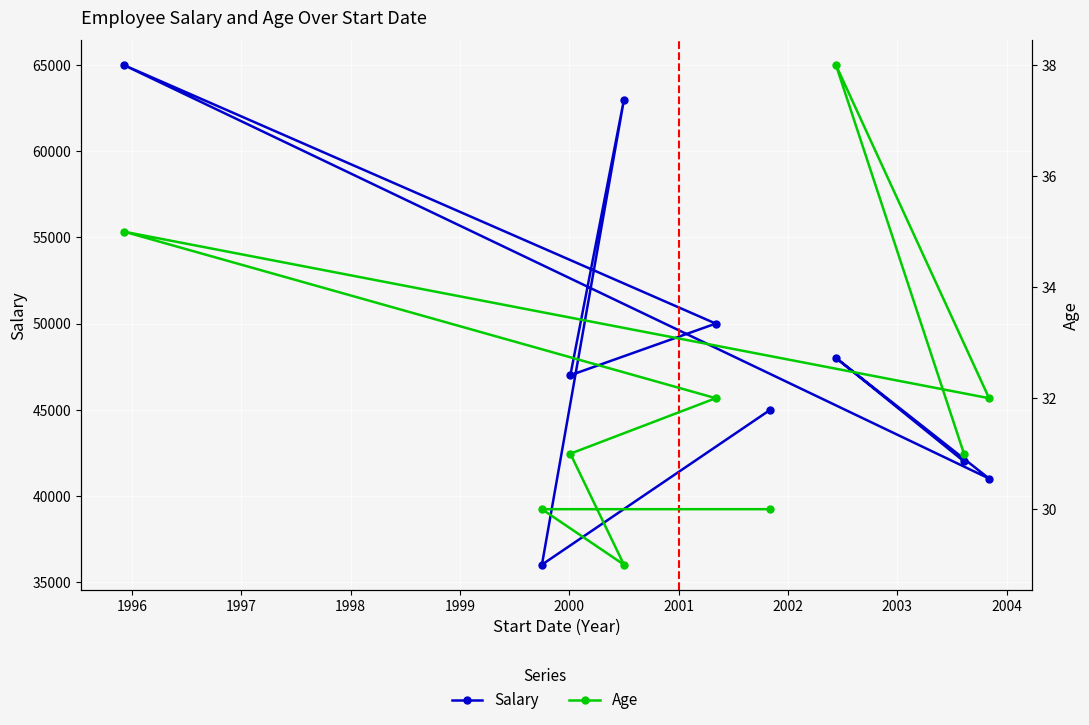

The value of Salary at 1999 is 16220. True or false?

False